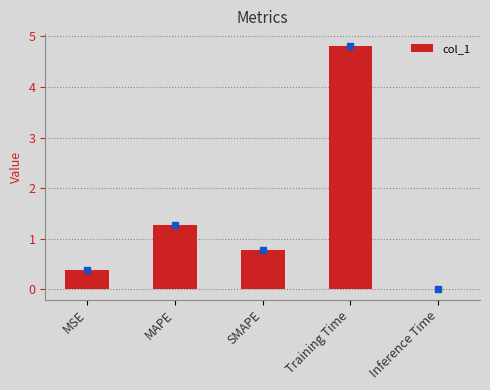

Which label corresponds to the largest value in the chart?

Training Time